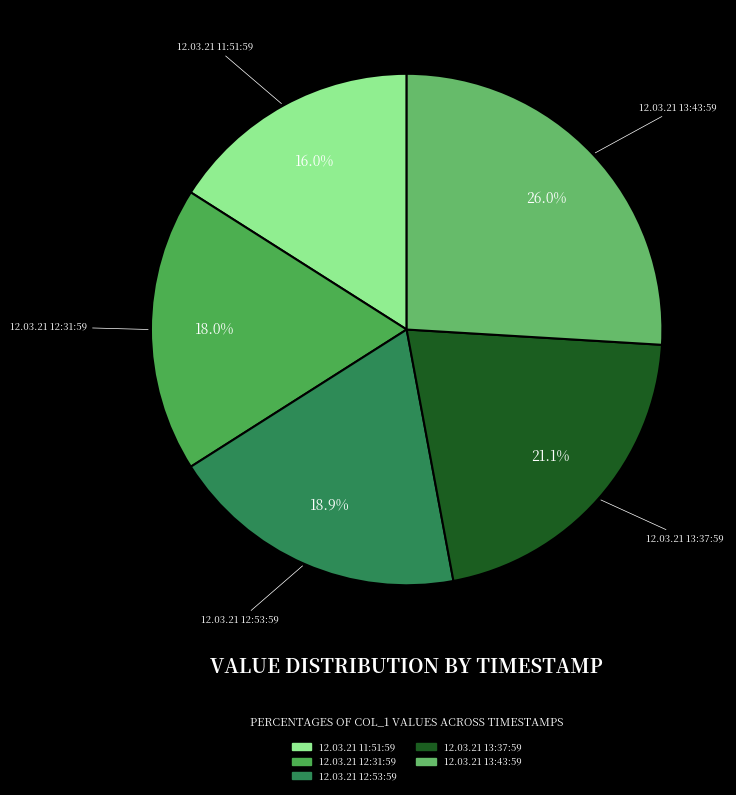

To the nearest percent, what is the average slice percentage?

20%